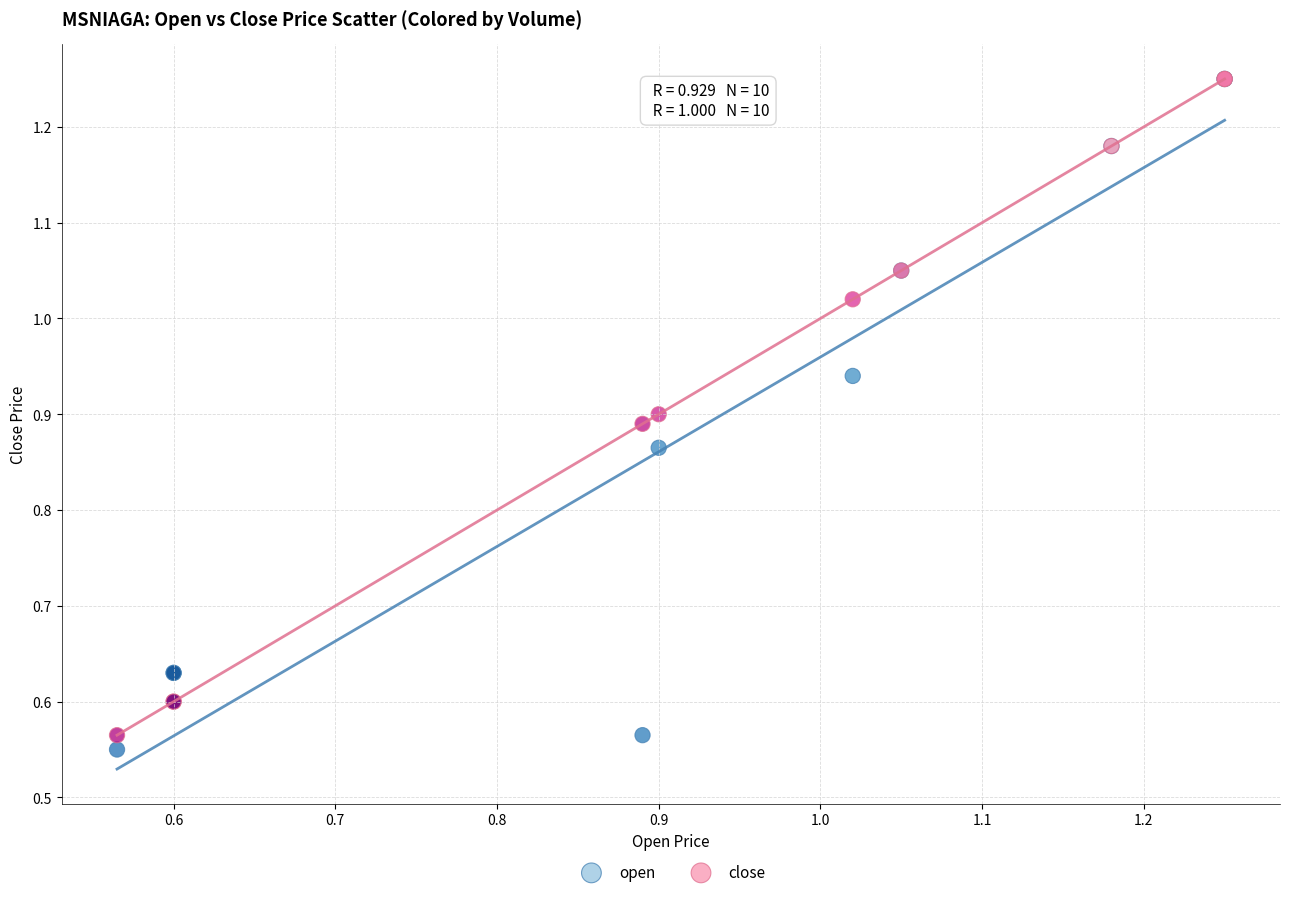

Which series reaches the minimum Y coordinate?

open